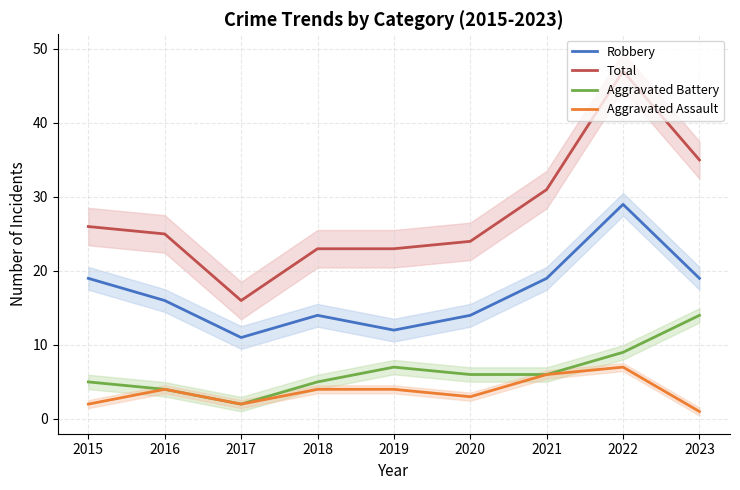

At which label does Aggravated Assault reach its minimum?

2023